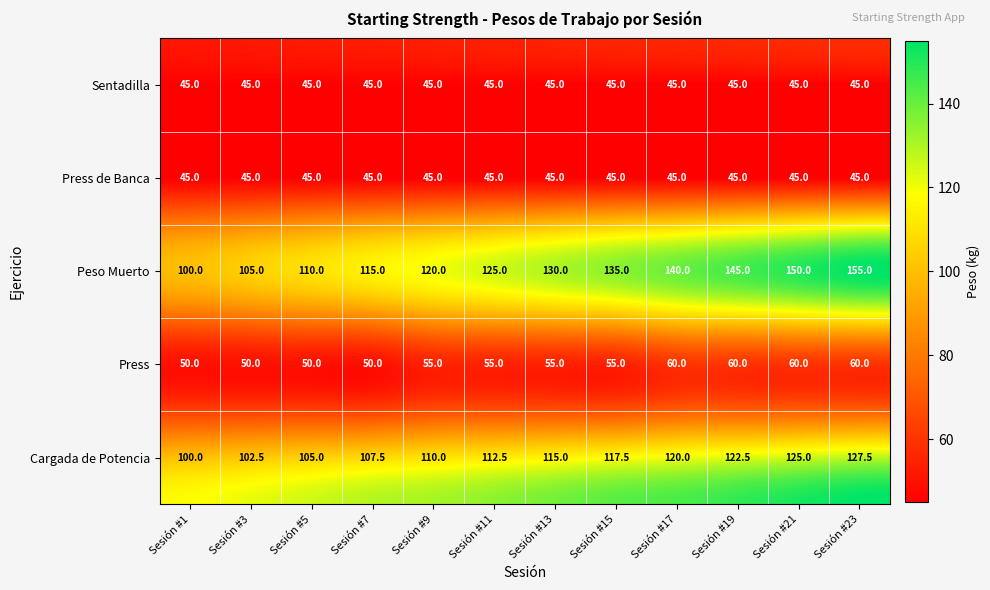

What is the maximum value for Press?

60.0